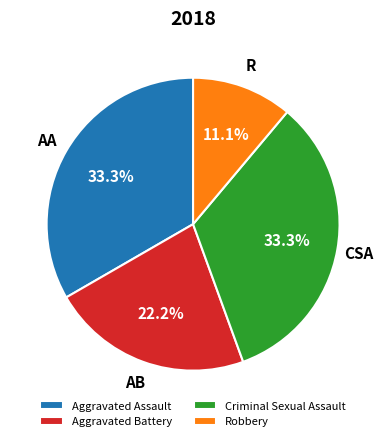

Which has a higher value, Aggravated Battery or Criminal Sexual Assault?

Criminal Sexual Assault